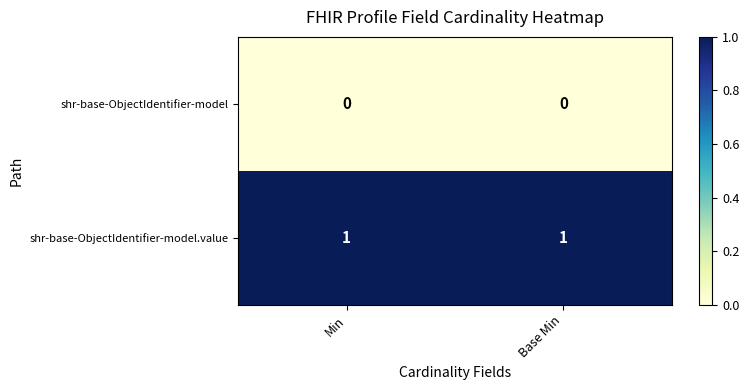

Rank the series by their maximum value, from lowest to highest.

shr-base-ObjectIdentifier-model, shr-base-ObjectIdentifier-model.value